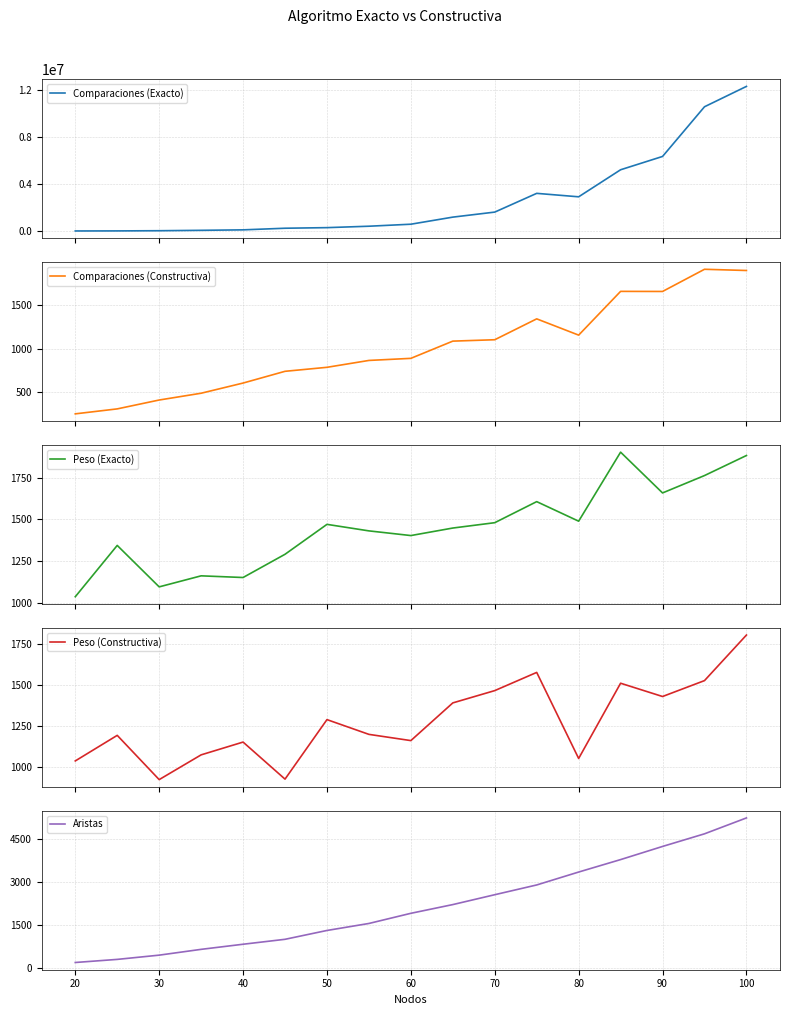

The value of Aristas at 70 is 2560. True or false?

True